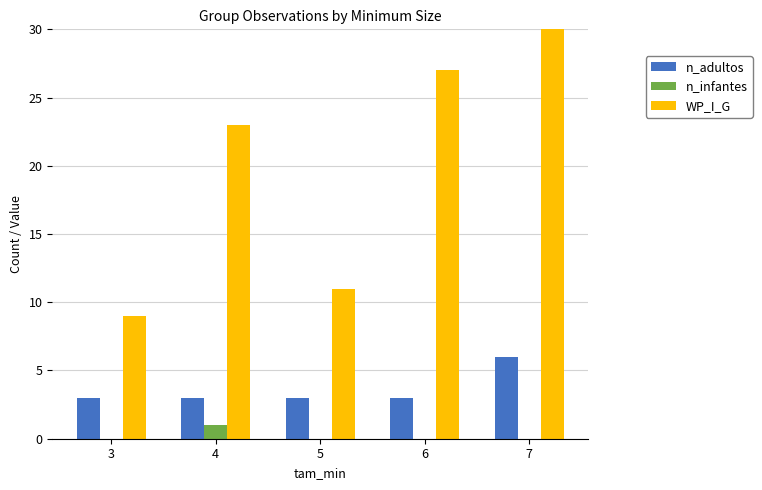

What are all the series names shown in the legend?

n_adultos, n_infantes, WP_I_G